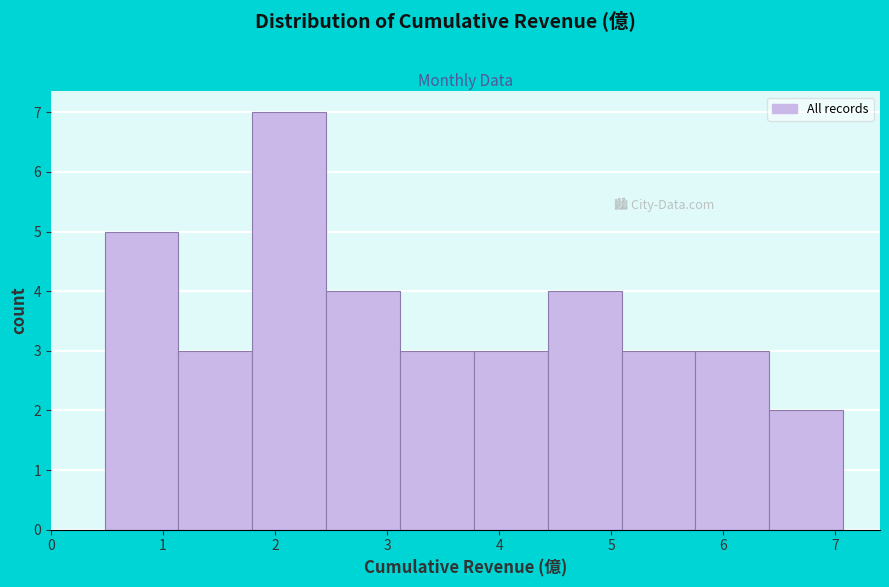

Reading left to right, transcribe this chart: for each bar, give the range it covers on the x-axis and its height. Neither the bar edges nor the heights are printed on the chart, so give them approximately, as read against the axes.

0.5 to 1.1: 5
1.1 to 1.8: 3
1.8 to 2.5: 7
2.5 to 3.1: 4
3.1 to 3.8: 3
3.8 to 4.4: 3
4.4 to 5.1: 4
5.1 to 5.8: 3
5.8 to 6.4: 3
6.4 to 7.1: 2